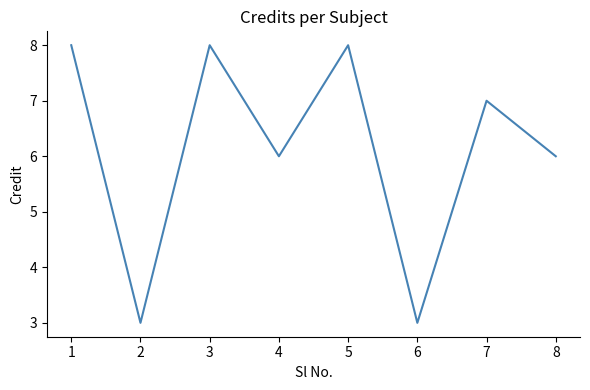

What is the ratio of the value at 8 to the value at 7?

0.9